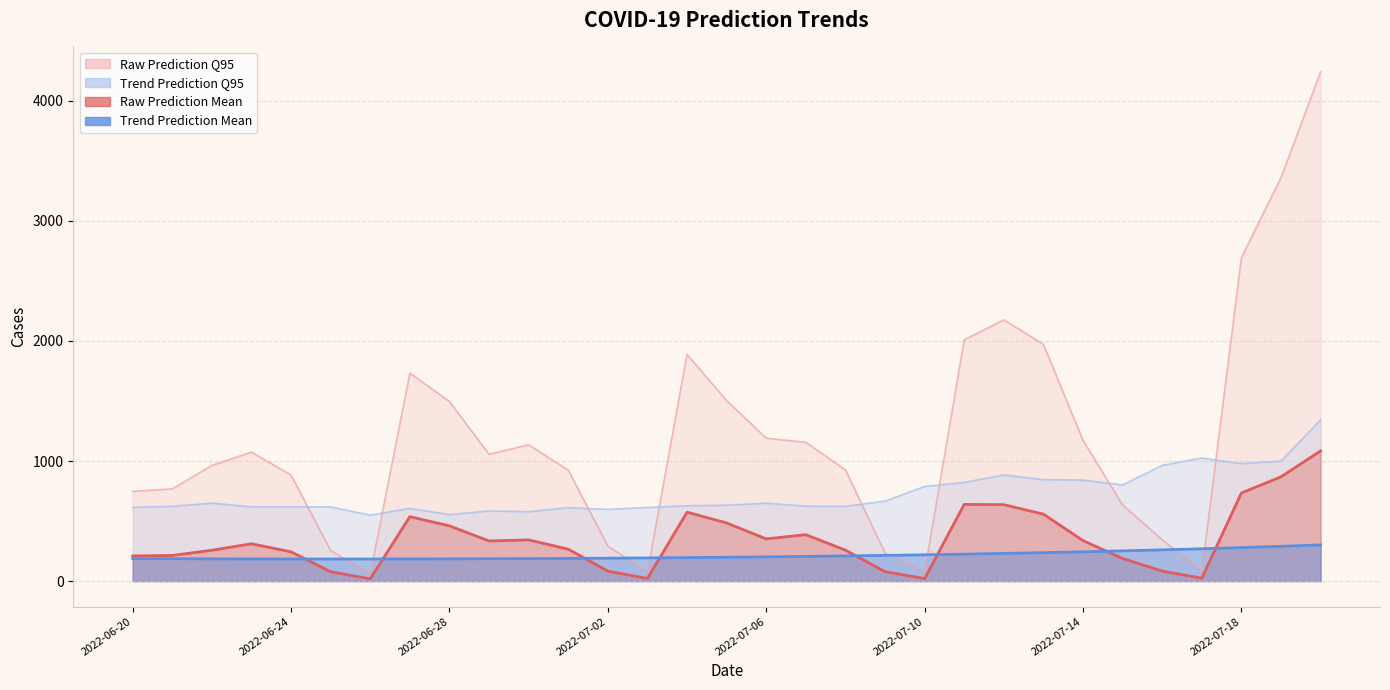

What are all the series names shown in the legend?

Raw Prediction Mean, Trend Prediction Mean, Raw Prediction Q95, Trend Prediction Q95